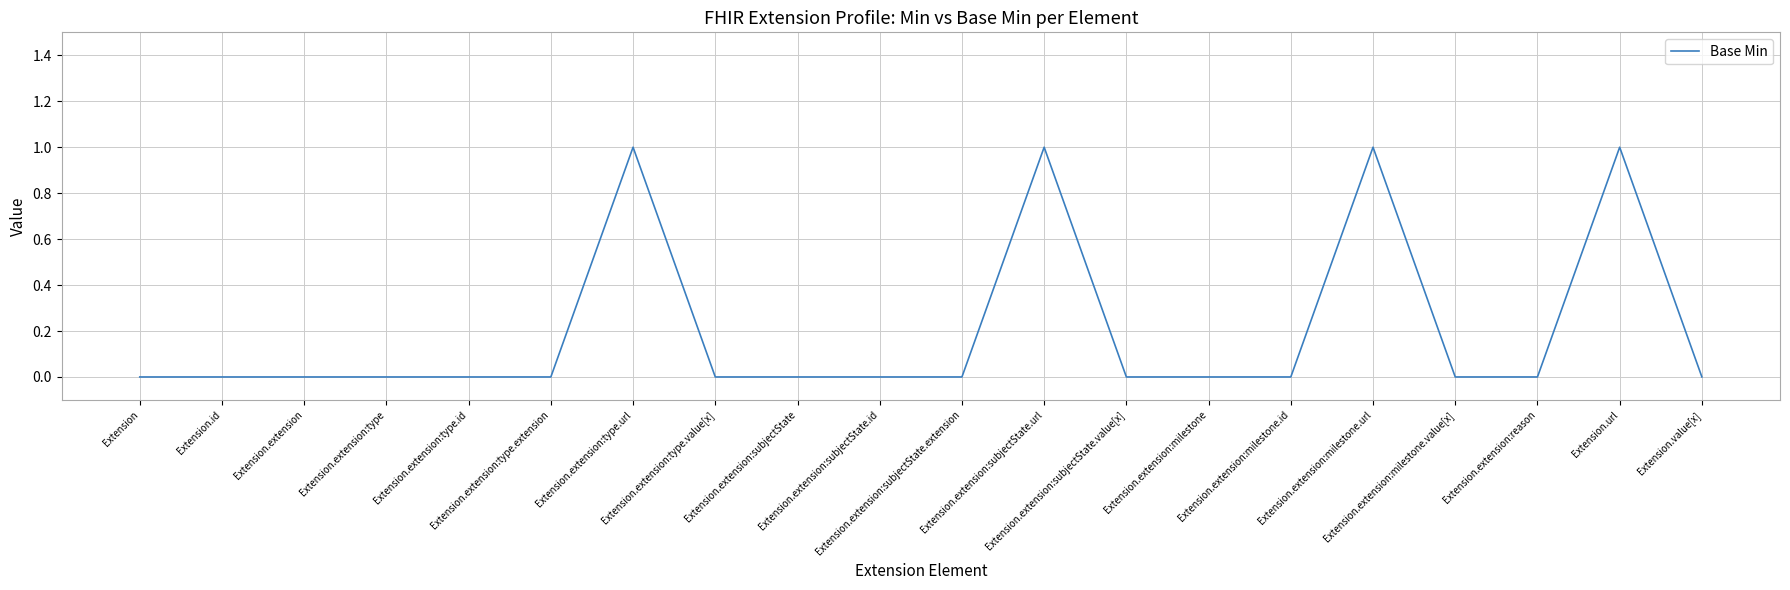

What is the sum of all values?

4